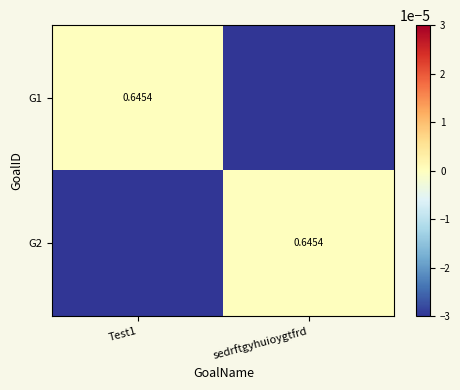

Rank the categories by G2 value from lowest to highest.

Test1, sedrftgyhuioygtfrd